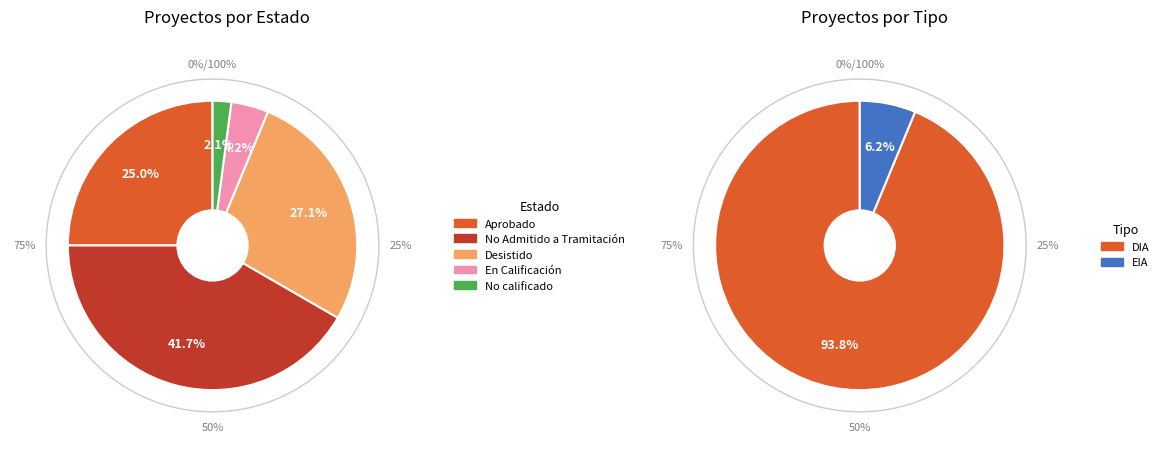

Is it true that EIA is 19% of the pie?

False